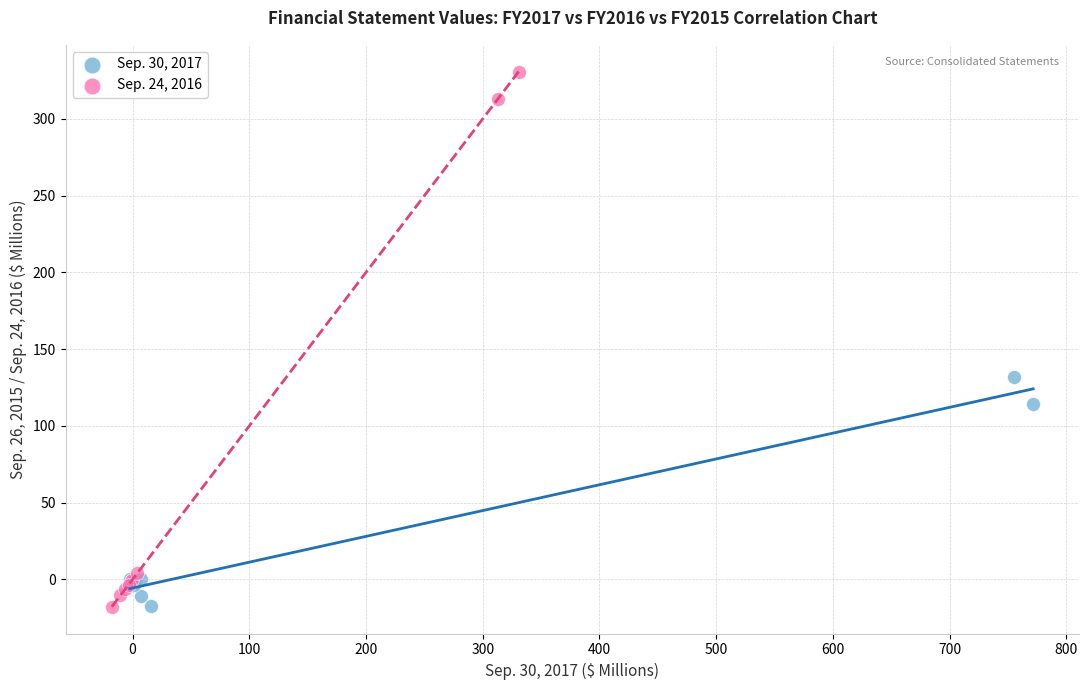

Which series reaches the maximum Y coordinate?

Sep. 24, 2016